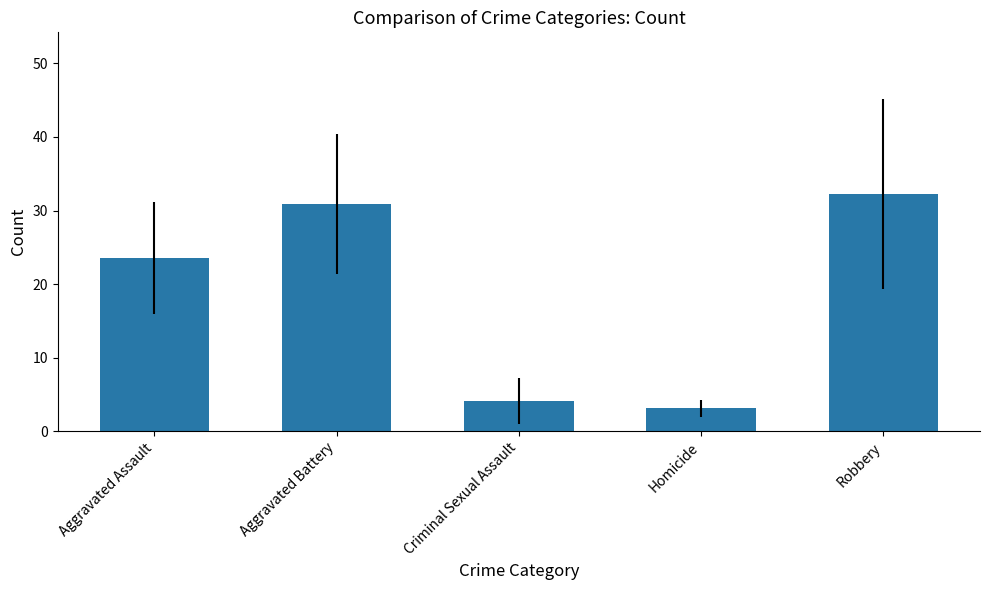

Which label corresponds to the largest value in the chart?

Robbery